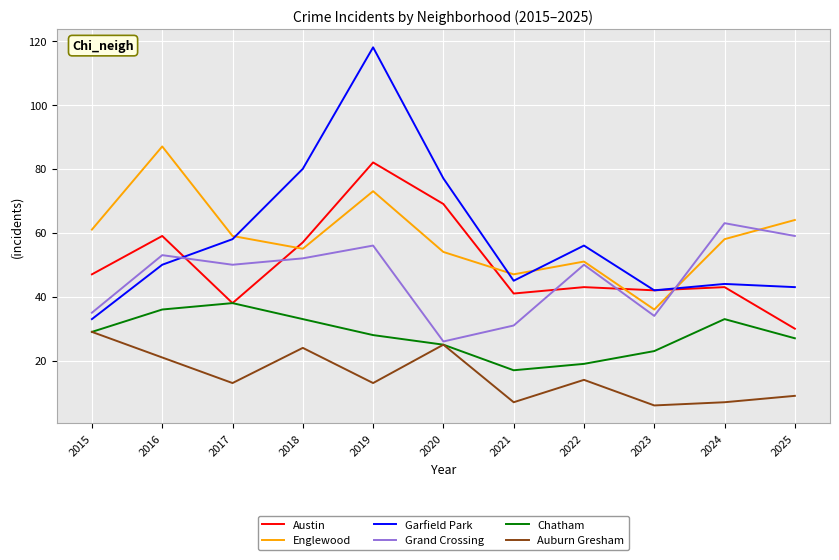

At which category is the sum across all series the highest?

2019